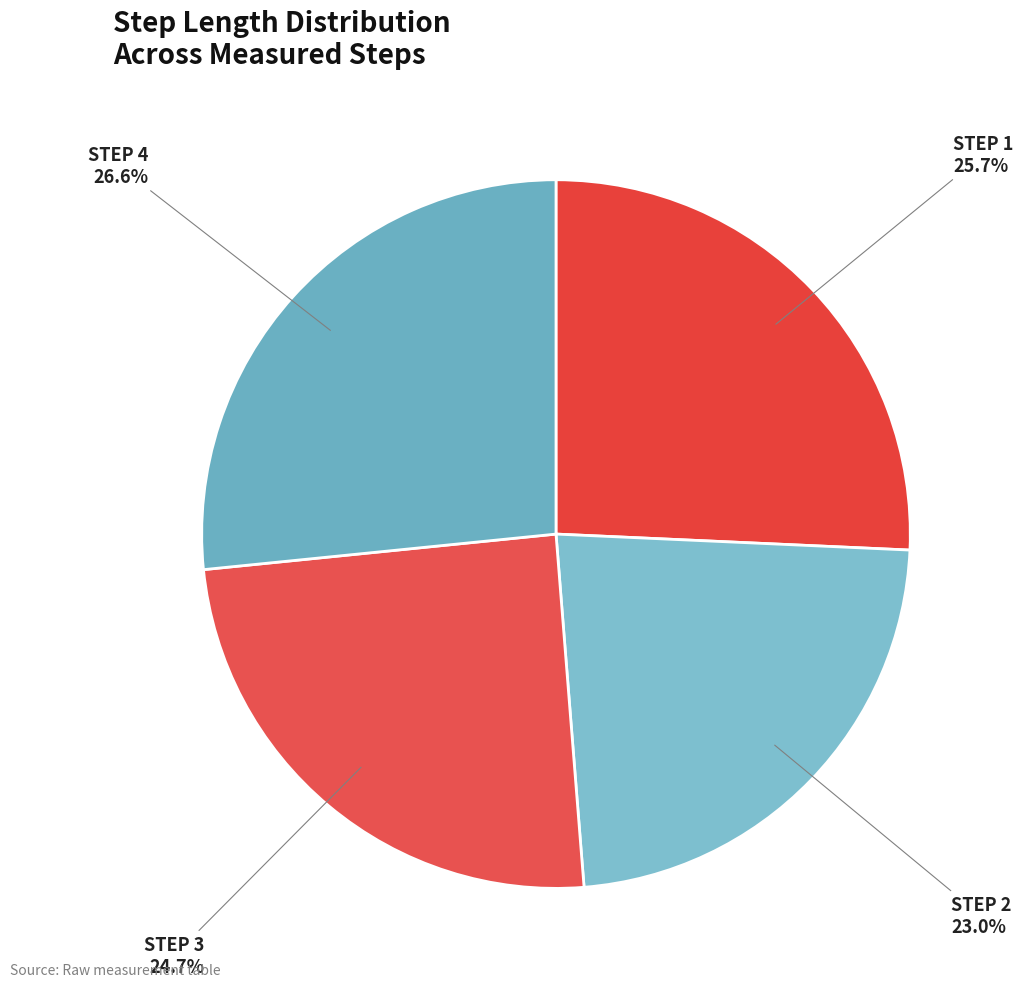

How many slices are in this pie chart?

4